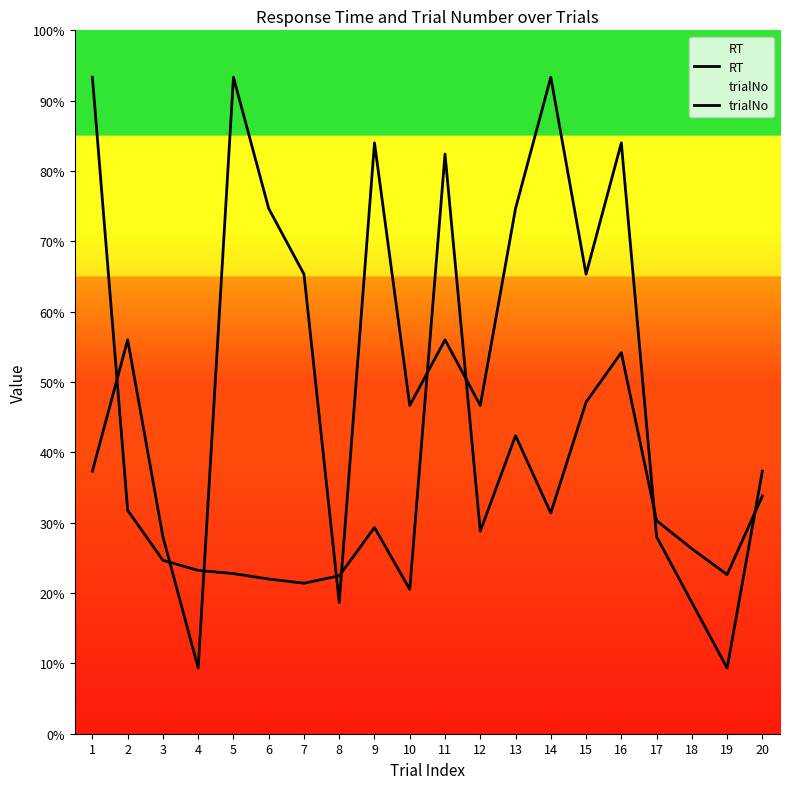

How many interior local peaks does the trialNo series have?

6